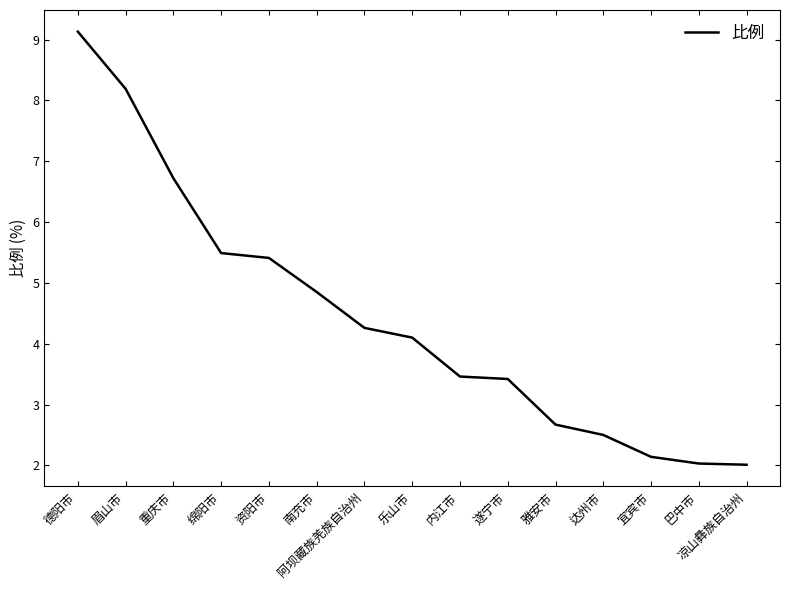

What is the ratio of the value at 乐山市 to the value at 雅安市?

1.5